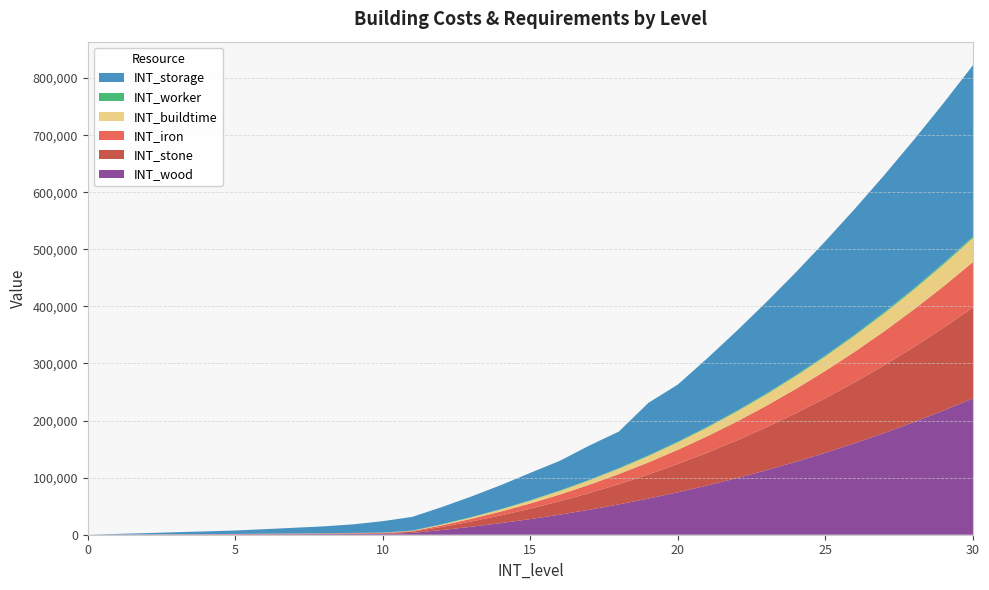

Reading left to right, what are all the values shown in this chart?

INT_wood: 0=0	1=210	2=260	3=340	4=450	5=580	6=730	7=910	8=1100	9=1320	10=1560	11=3160	12=8230	13=13950	14=20330	15=27410	16=35220	17=43790	18=53160	19=63350	20=74400	21=86330	22=99190	23=112990	24=127780	25=143580	26=160420	27=178340	28=197370	29=217530	30=238870
INT_stone: 0=0	1=140	2=170	3=230	4=300	5=390	6=490	7=600	8=730	9=880	10=1040	11=2100	12=5490	13=9300	14=13550	15=18270	16=23480	17=29190	18=35440	19=42230	20=49600	21=57550	22=66120	23=75330	24=85180	25=95720	26=106950	27=118890	28=131580	29=145020	30=159240
INT_iron: 0=0	1=70	2=80	3=110	4=150	5=190	6=240	7=300	8=360	9=440	10=520	11=1050	12=2740	13=4650	14=6770	15=9130	16=11740	17=14590	18=17720	19=21110	20=24800	21=28770	22=33060	23=37660	24=42590	25=47860	26=53470	27=59440	28=65790	29=72510	30=79620
INT_buildtime: 0=0	1=38	2=46	3=62	4=81	5=104	6=131	7=162	8=196	9=235	10=277	11=560	12=1458	13=2468	14=3597	15=4850	16=6232	17=7748	18=9406	19=11209	20=13164	21=15275	22=17550	23=19992	24=22608	25=25403	26=28383	27=31554	28=34920	29=38488	30=42262
INT_worker: 0=0	1=25	2=50	3=75	4=100	5=125	6=175	7=225	8=275	9=325	10=375	11=450	12=525	13=600	14=675	15=750	16=850	17=950	18=1050	19=1150	20=1250	21=1375	22=1500	23=1625	24=1750	25=1875	26=2025	27=2175	28=2325	29=2475	30=2650
INT_storage: 0=0	1=1000	2=2200	3=3600	4=4800	5=6000	6=8000	7=10000	8=12000	9=15000	10=20000	11=24000	12=30000	13=36000	14=42000	15=48000	16=52000	17=60000	18=64000	19=92000	20=100000	21=120000	22=140000	23=160000	24=180000	25=200000	26=220000	27=240000	28=260000	29=280000	30=300000